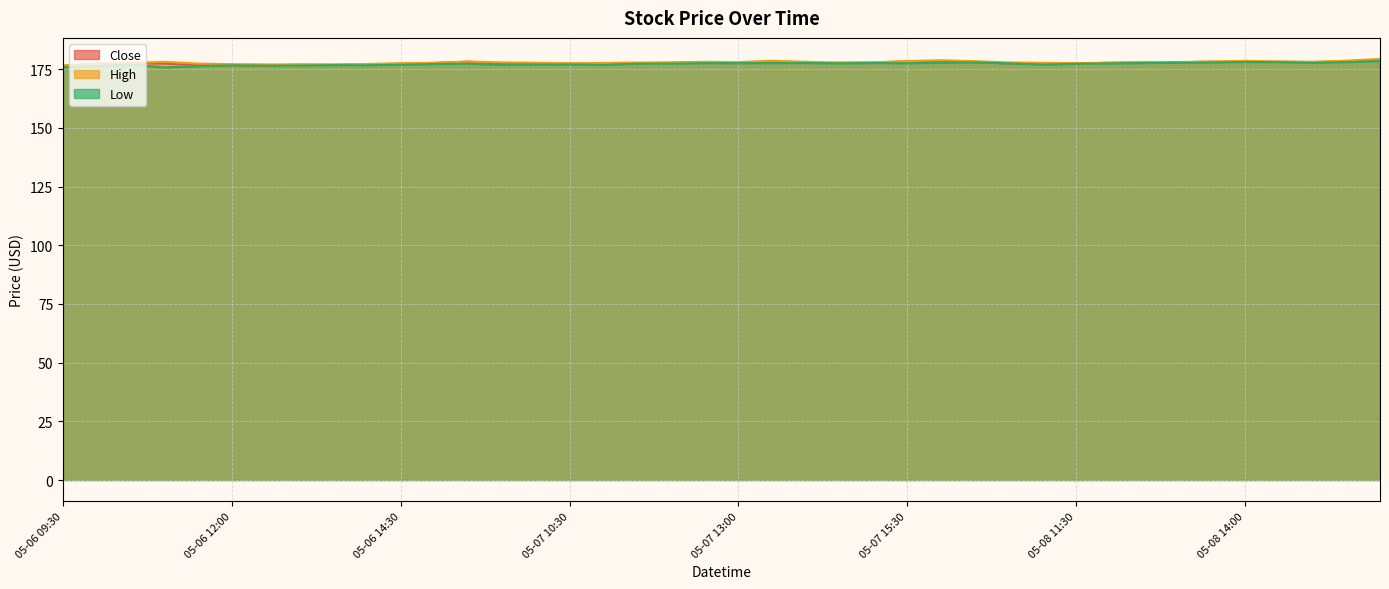

What position from the right is 05-08 15:30?

2